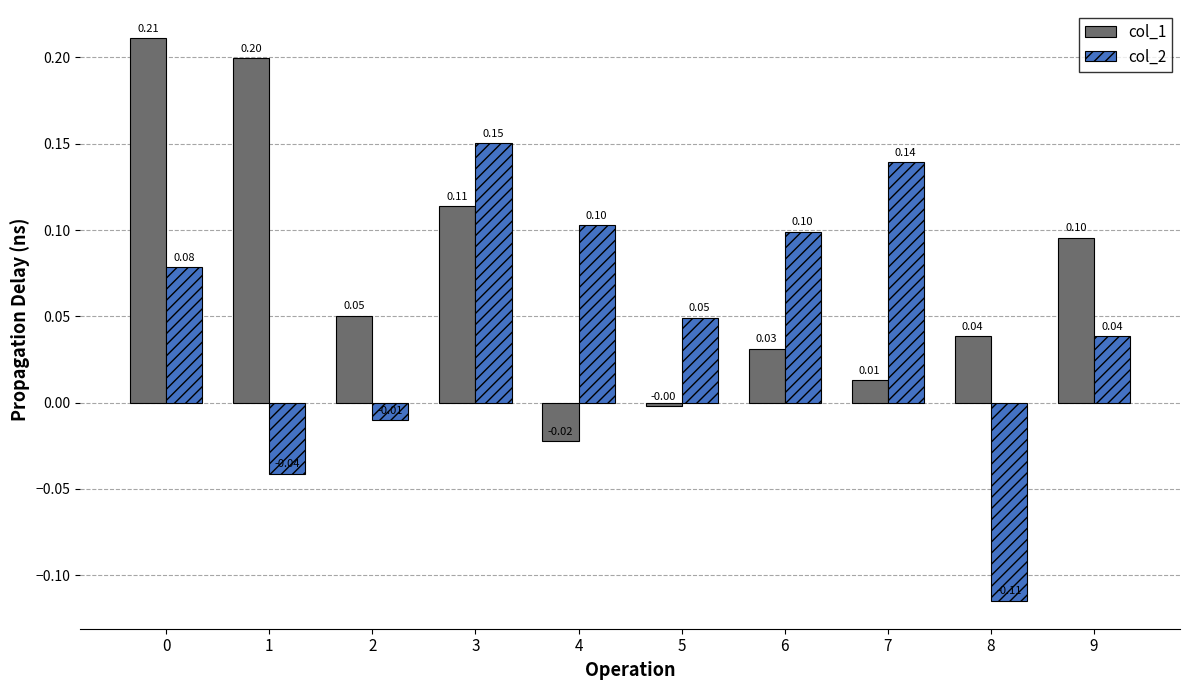

What is the value of the col_2 bar at the 5th from the left?

0.1